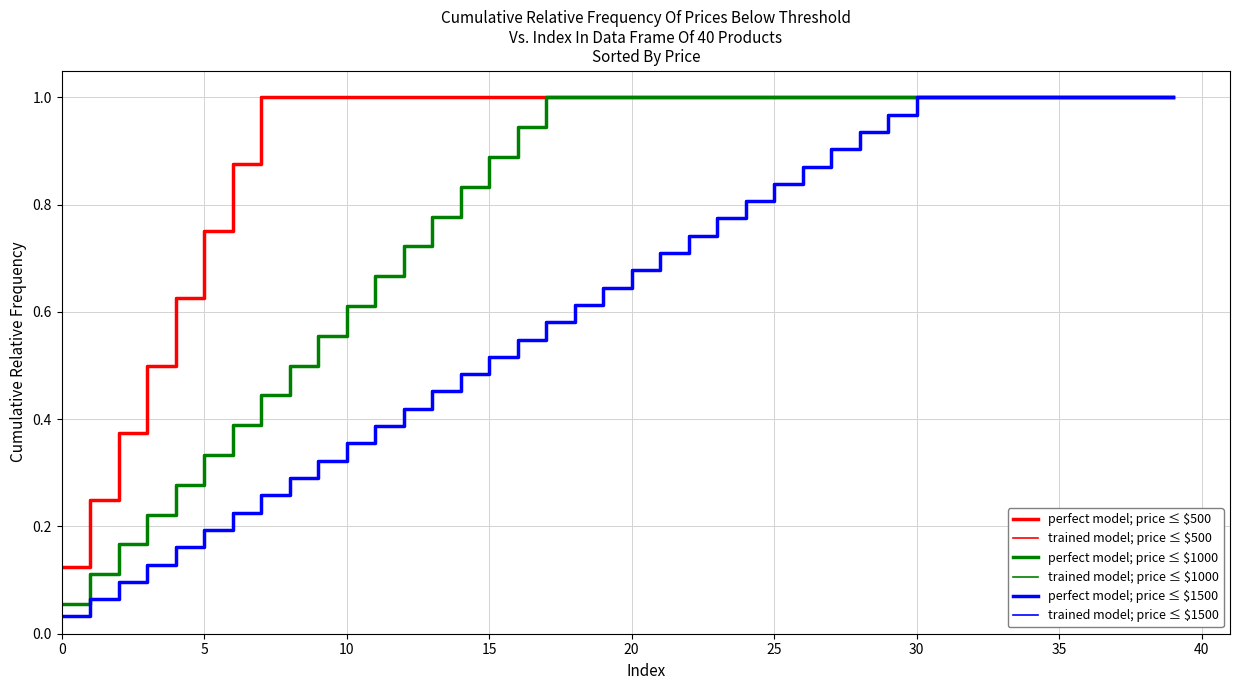

What is the highest value of the trained model; price ≤ $500 series?

1.0